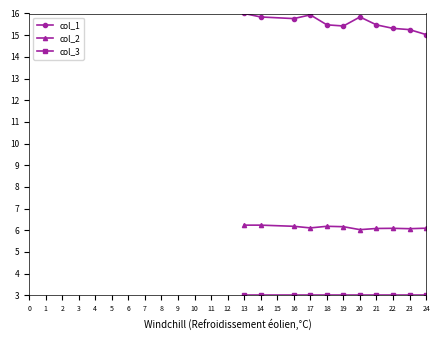

What is the greatest value displayed?

16.0